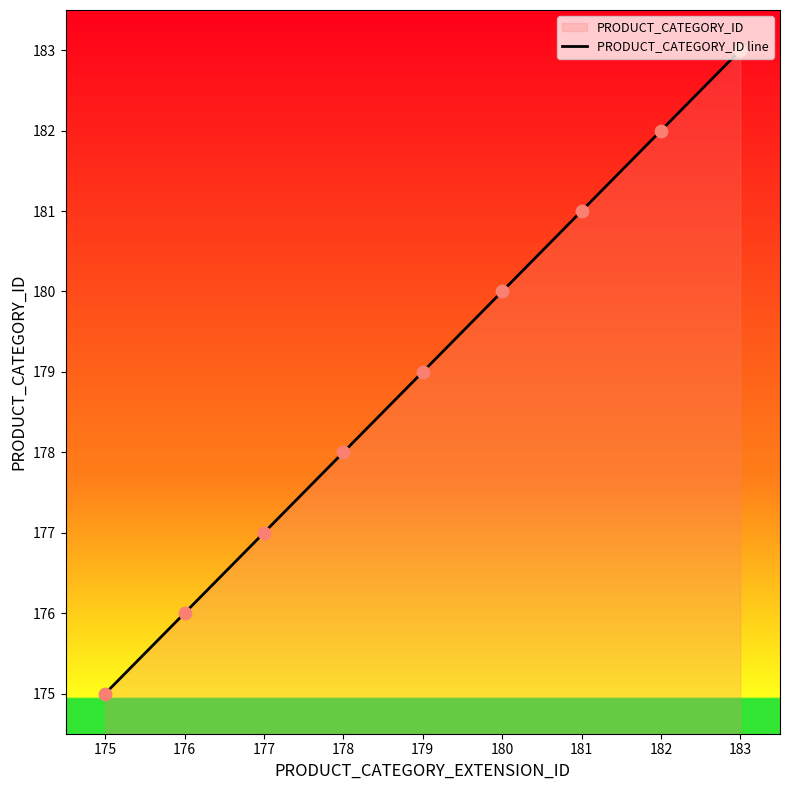

Which has a higher value, 182 or 179?

182